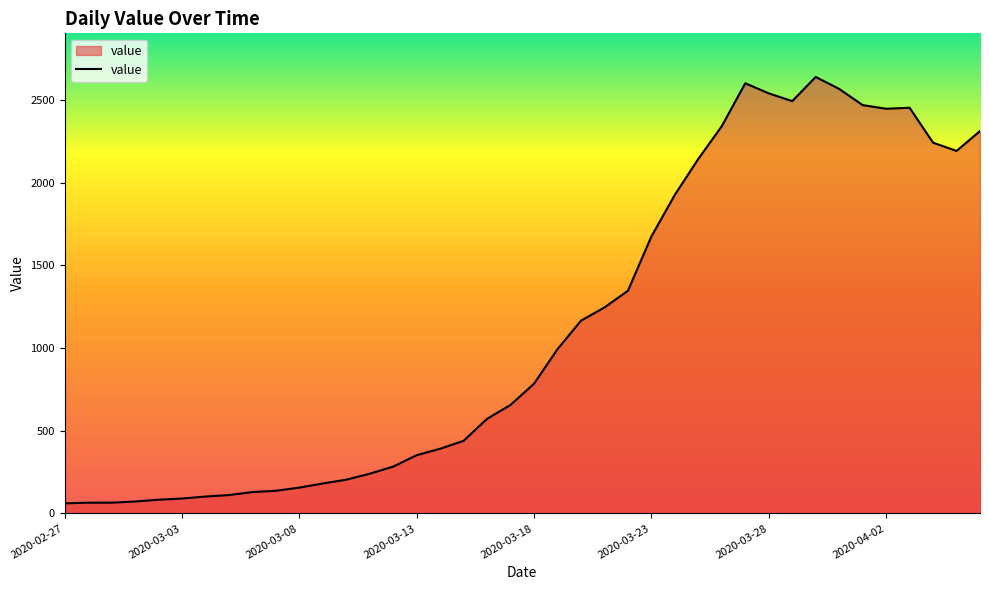

What is the maximum value shown in the chart?

2638